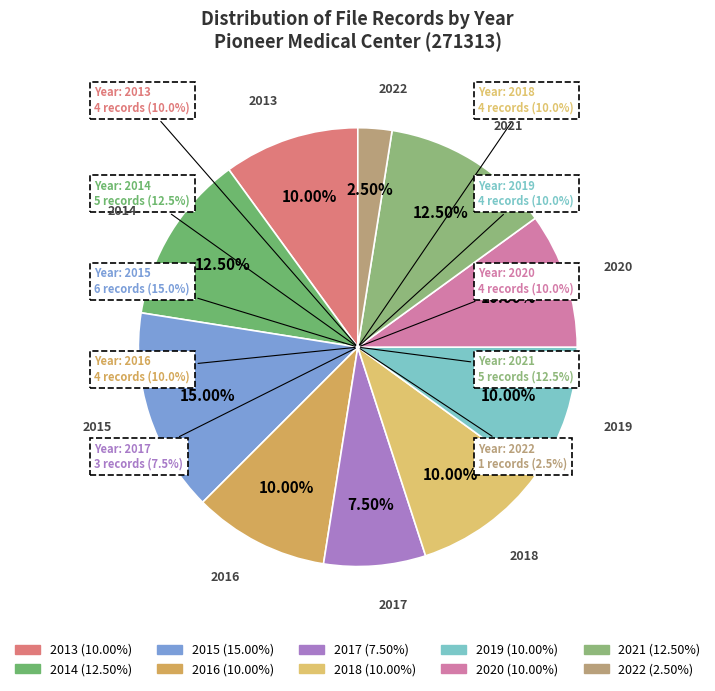

Is the sum of 2018 and 2019 greater than half?

No